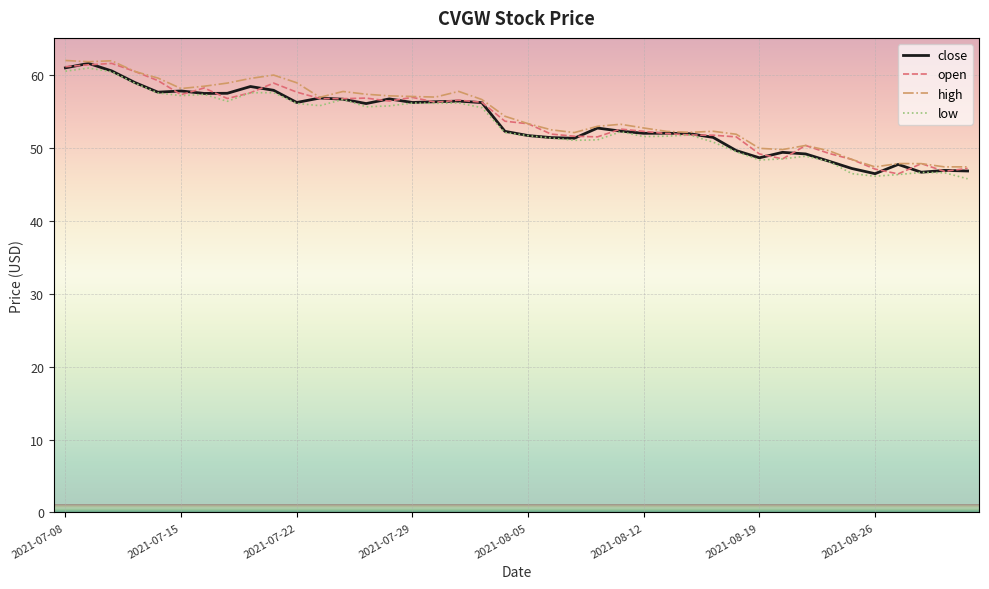

What is the smallest value displayed?

45.8